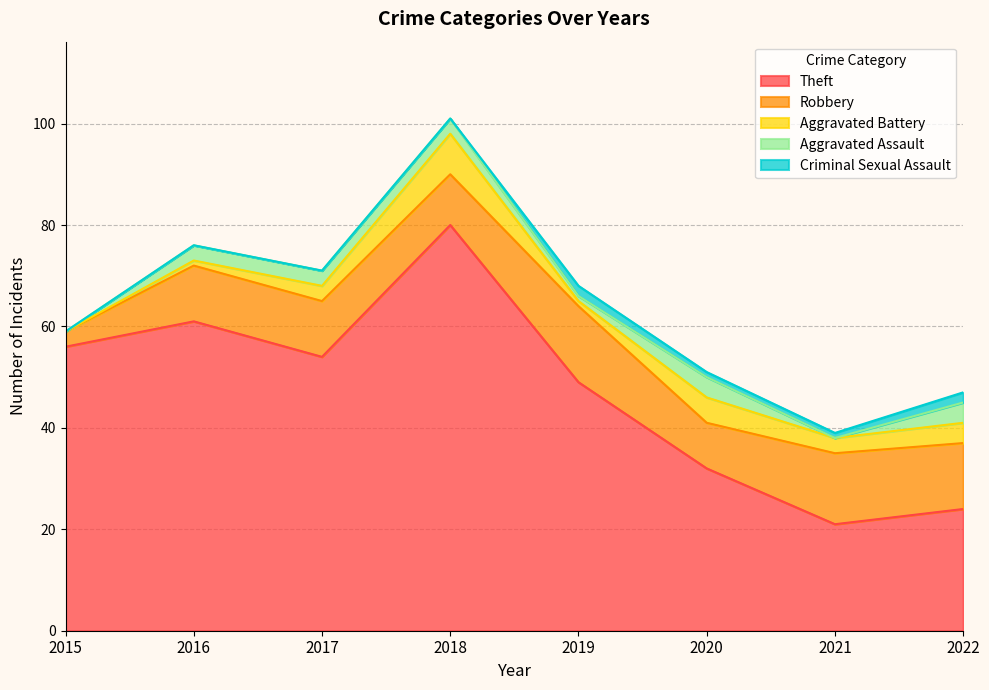

How many values in the Aggravated Assault series are below 3?

3